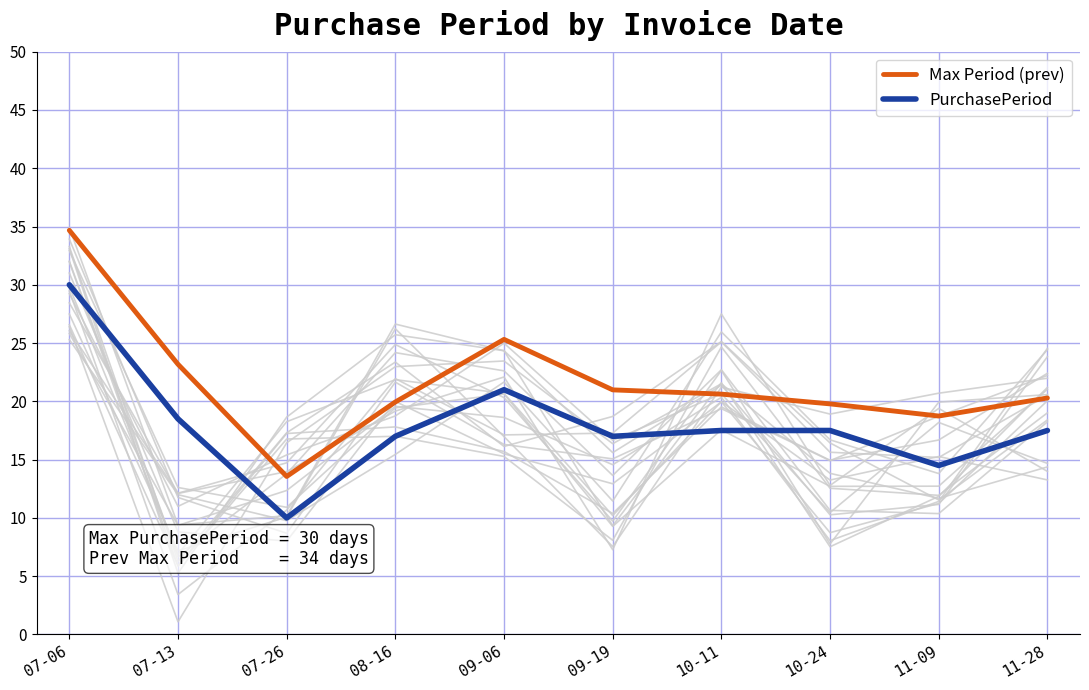

Reading left to right, transcribe all the data shown in this chart.

Max Period (prev): 07-06=34.7	07-13=23.2	07-26=13.6	08-16=19.9	09-06=25.3	09-19=21.0	10-11=20.6	10-24=19.8	11-09=18.7	11-28=20.3
PurchasePeriod: 07-06=30.0	07-13=18.5	07-26=10.0	08-16=17.0	09-06=21.0	09-19=17.0	10-11=17.5	10-24=17.5	11-09=14.5	11-28=17.5